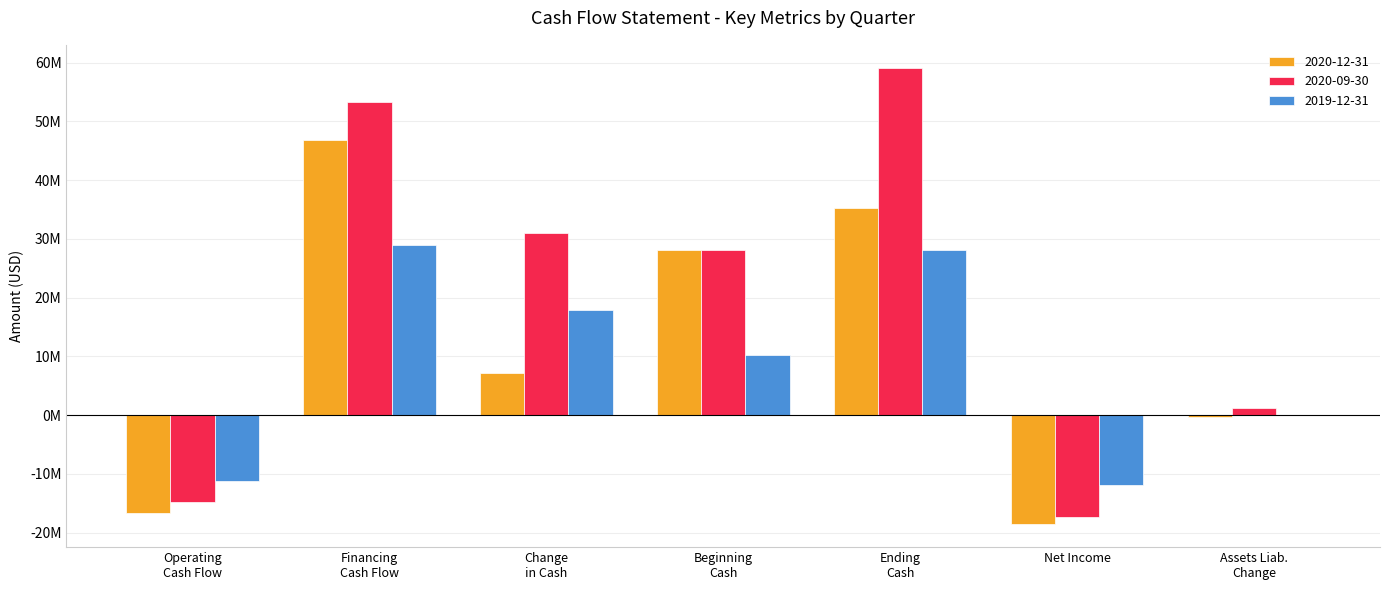

Does the chart contain stacked bars?

No